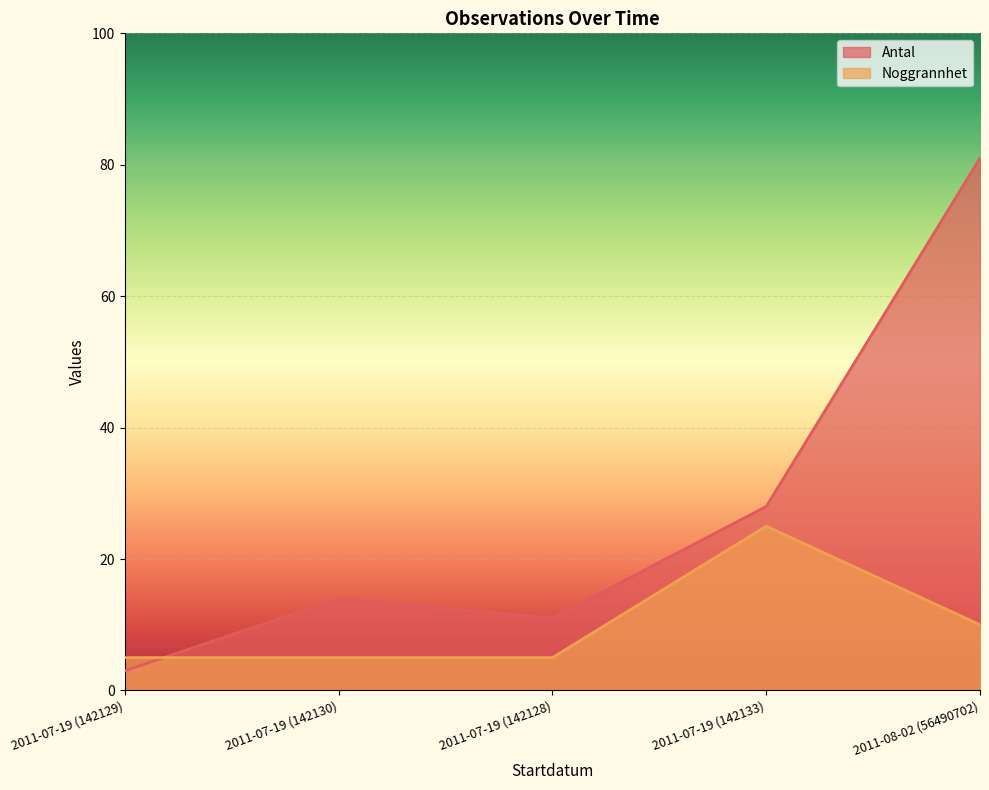

Reading right to left, extract all data points from this chart.

Antal: 81	28	11	14	3
Noggrannhet: 10	25	5	5	5